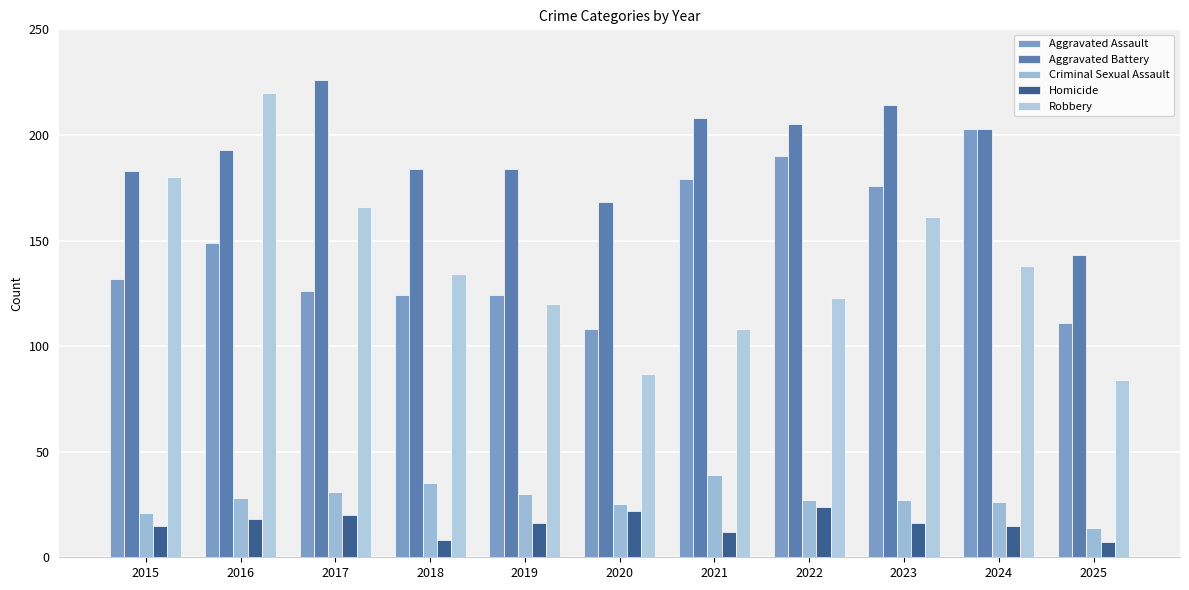

At 2017, list the series in order from largest to smallest.

Aggravated Battery, Robbery, Aggravated Assault, Criminal Sexual Assault, Homicide